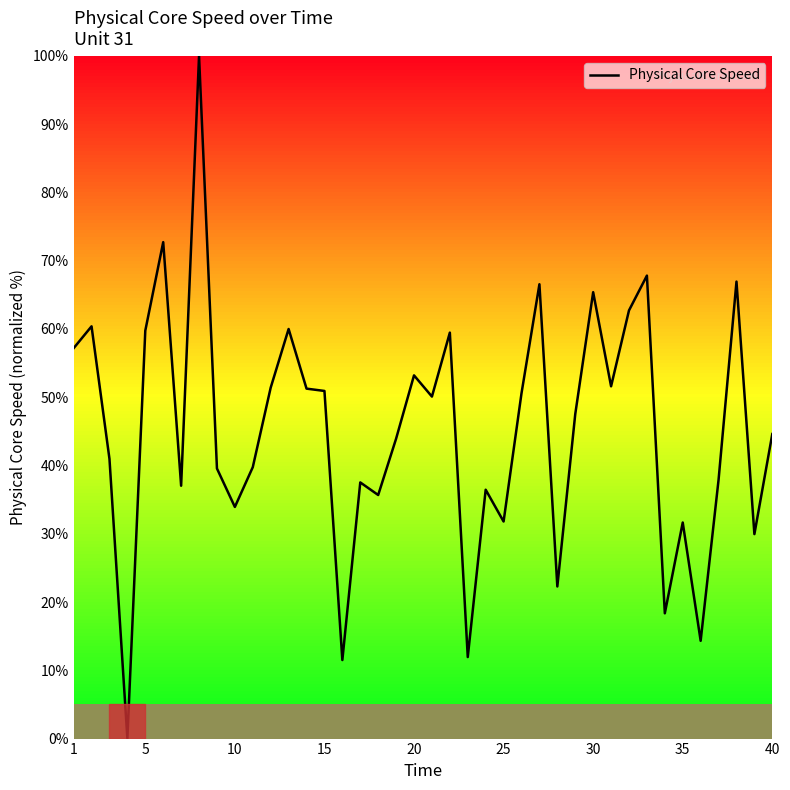

What is the maximum value shown in the chart?

100.0